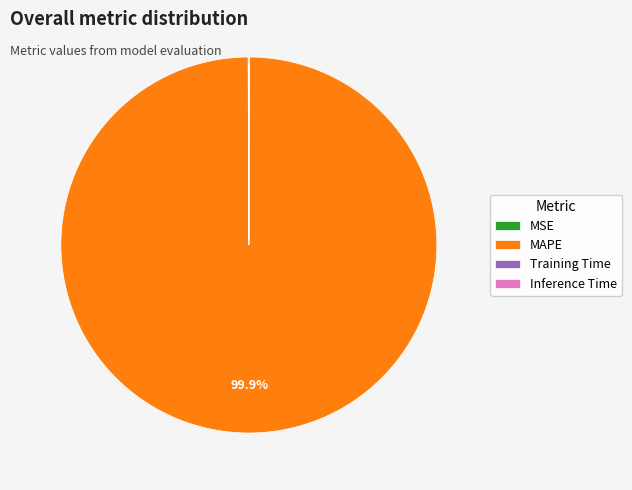

To the nearest percent, what percentage of the pie is MAPE?

100%